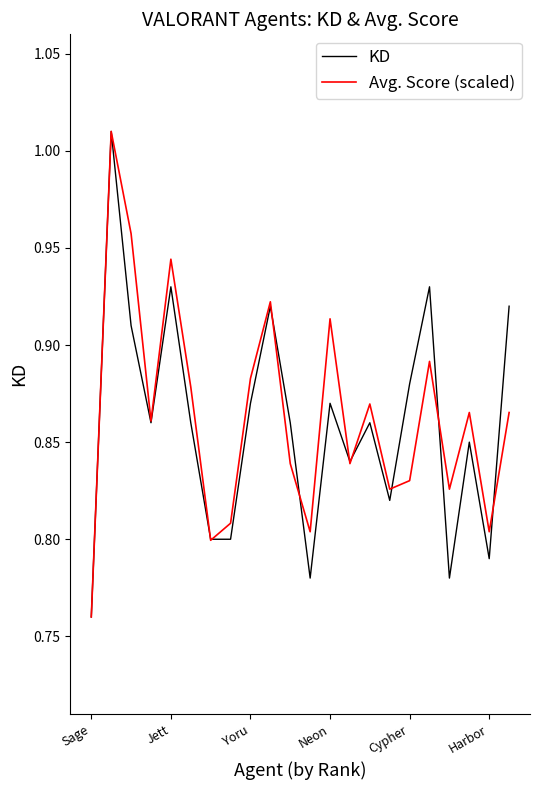

Does the chart display data point markers on the line(s)?

No